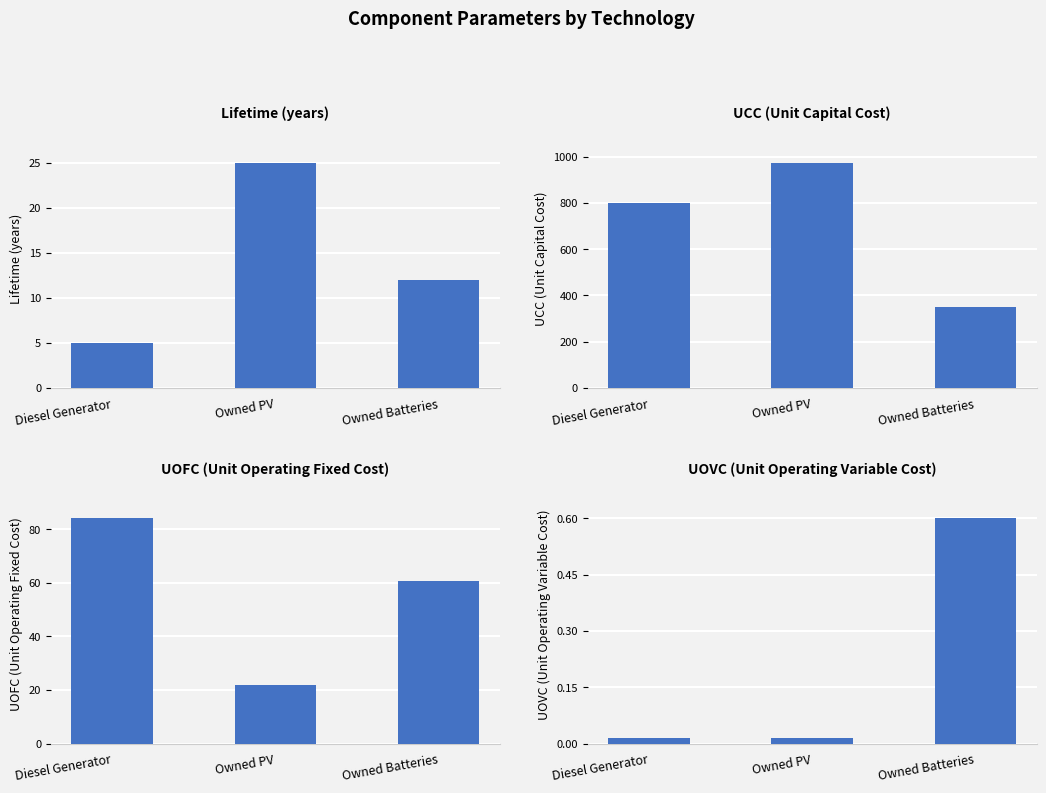

What position from the right is Diesel Generator?

3